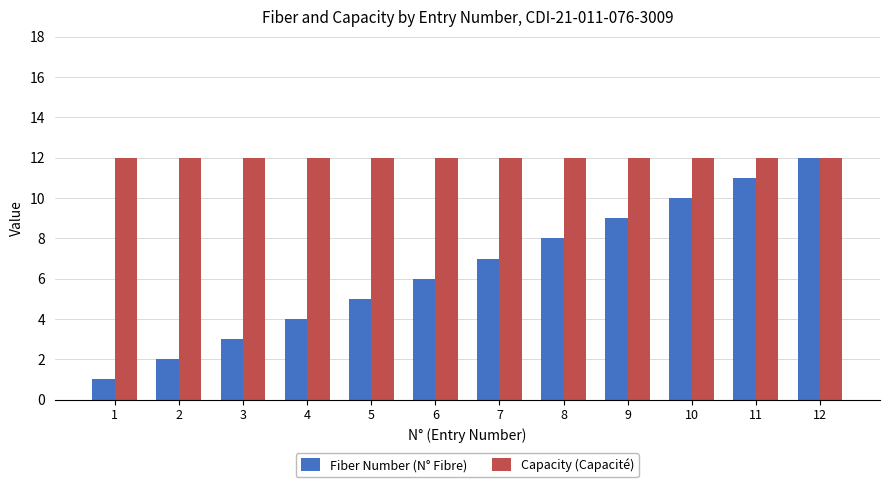

How many bars are there in total?

24